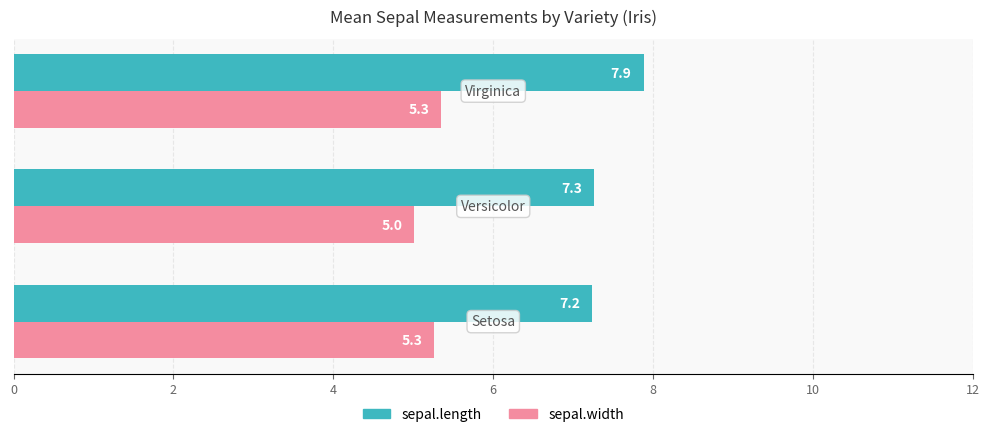

List the series in order of their overall mean, lowest first.

sepal.width, sepal.length